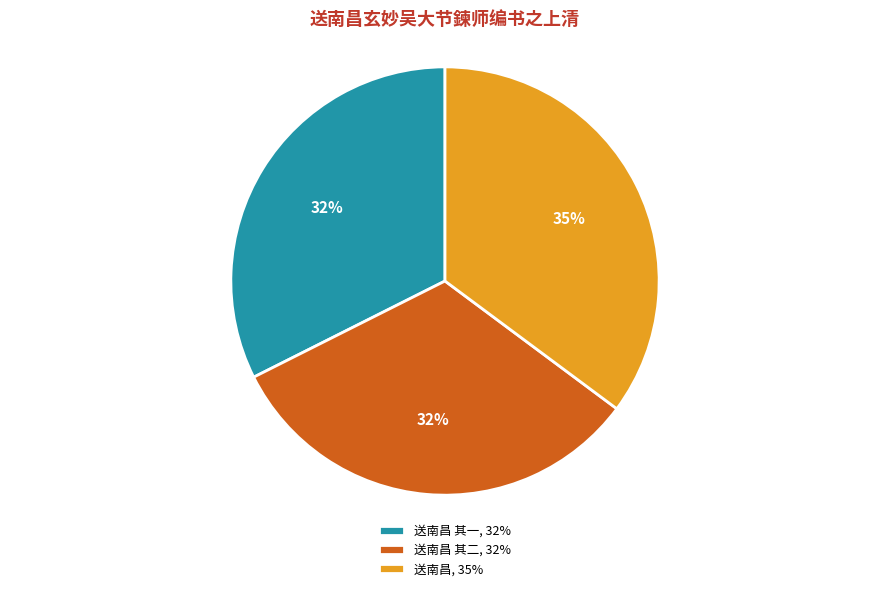

To the nearest percent, what is the average slice percentage?

33%